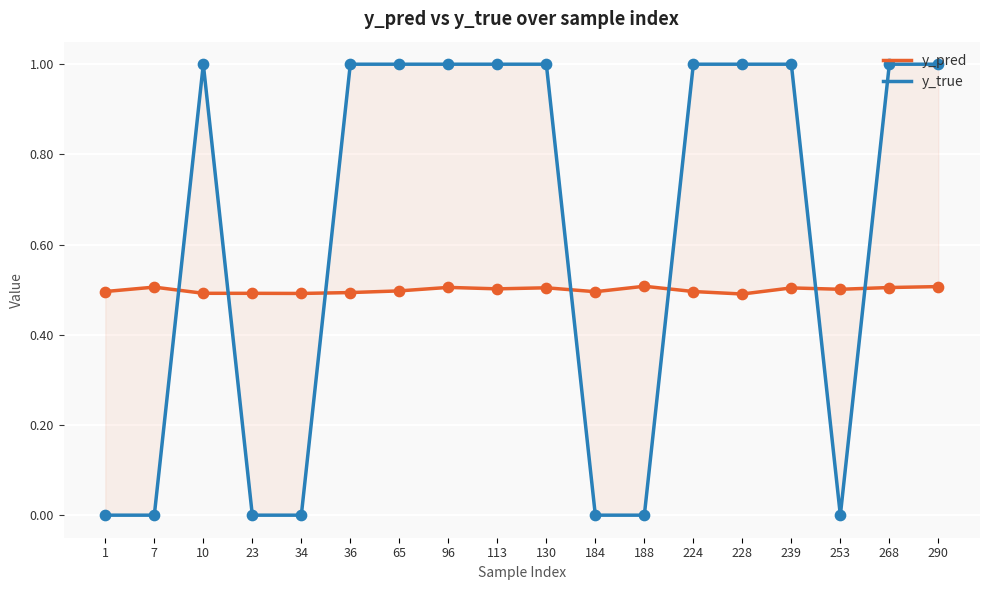

Is the value of y_true at 65 greater than the value of y_pred at 290?

Yes